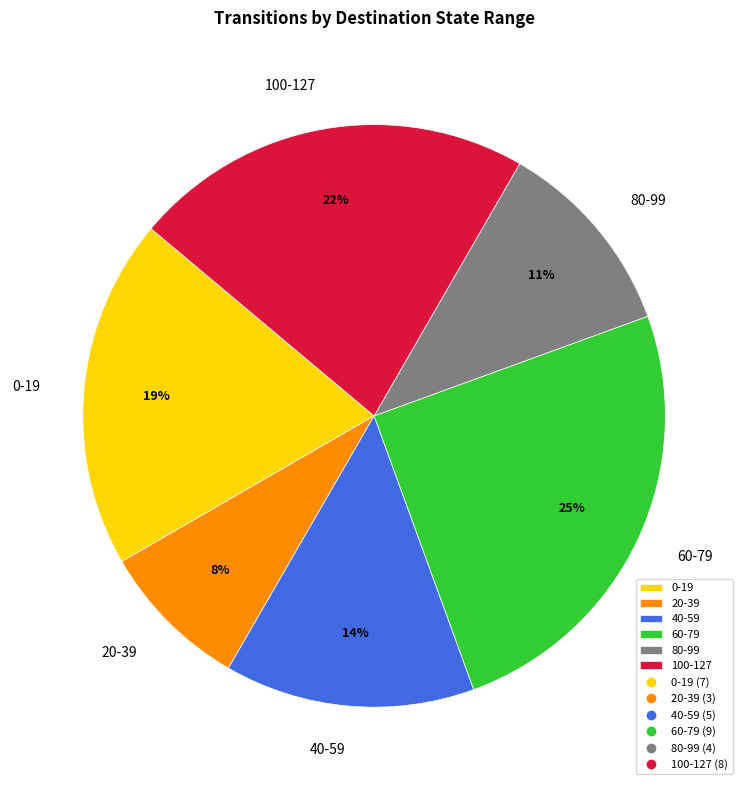

Combined, do 100-127 and 60-79 account for over 50%?

No